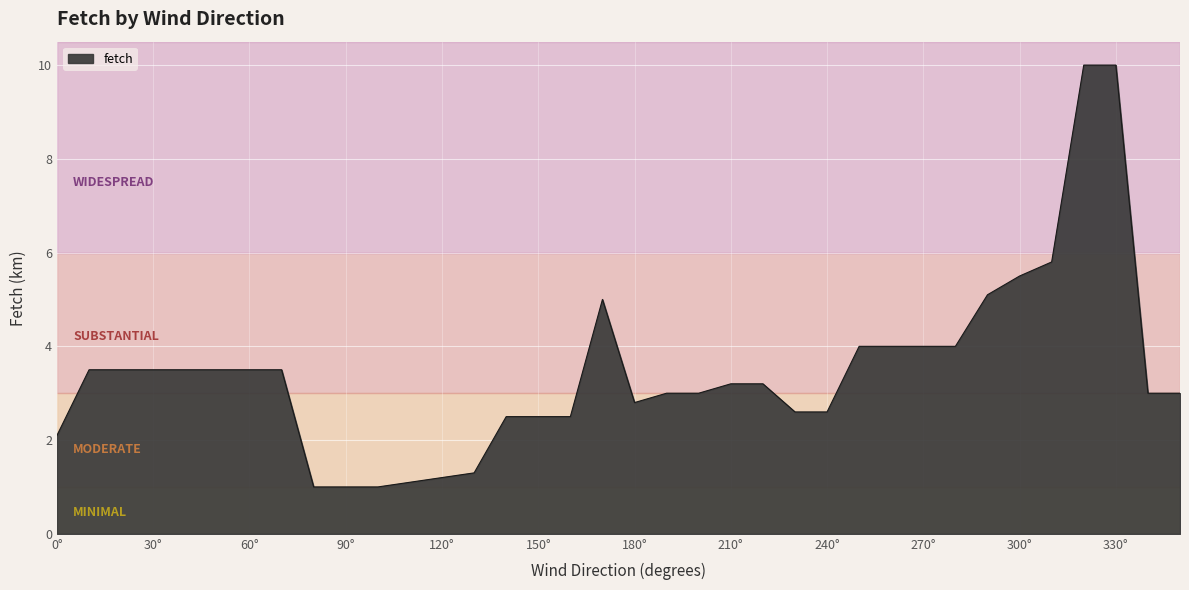

What is the difference between the maximum and minimum values?

9.0